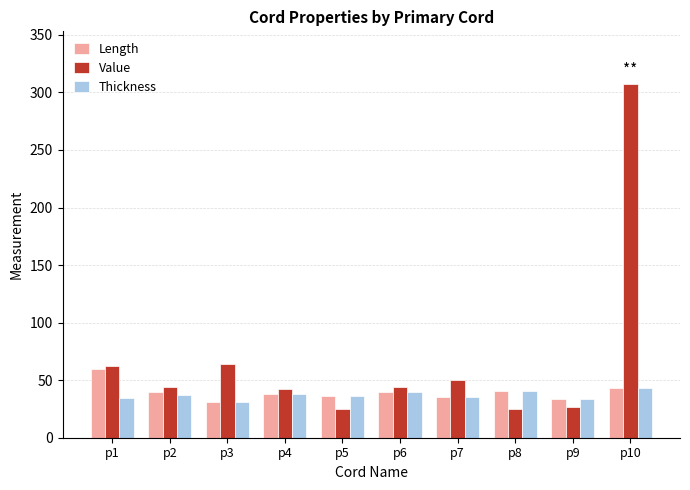

What is the difference between the highest and lowest values at p8?

16.0